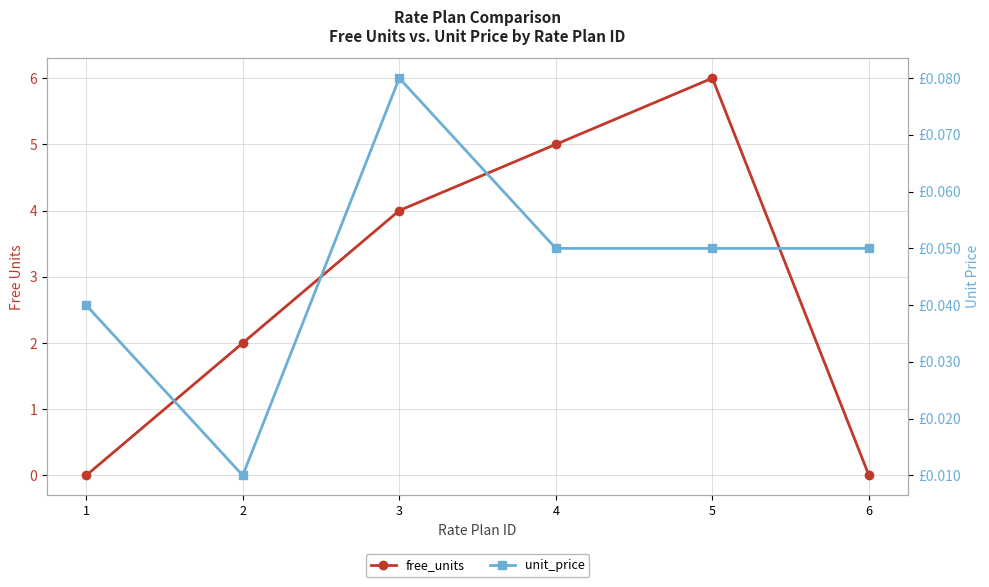

The value of unit_price at 1 is 0.0. True or false?

True